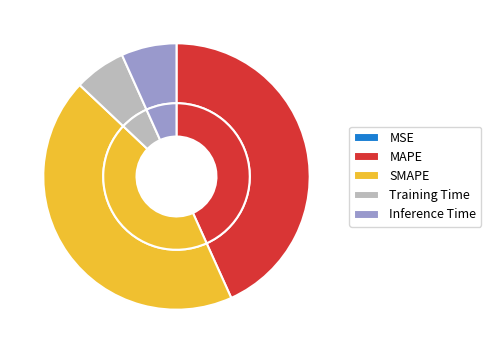

Which has a higher value, MSE or SMAPE?

SMAPE